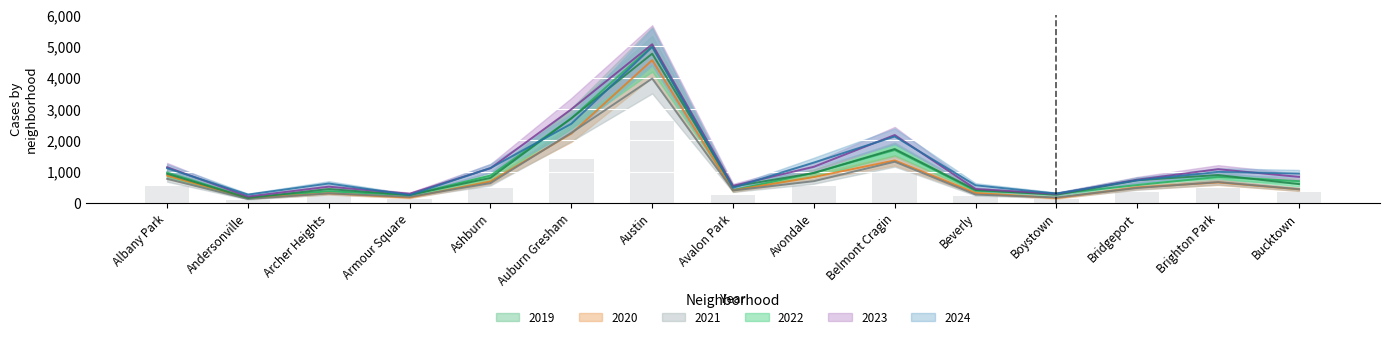

At how many categories does at least one series exceed 1524?

3